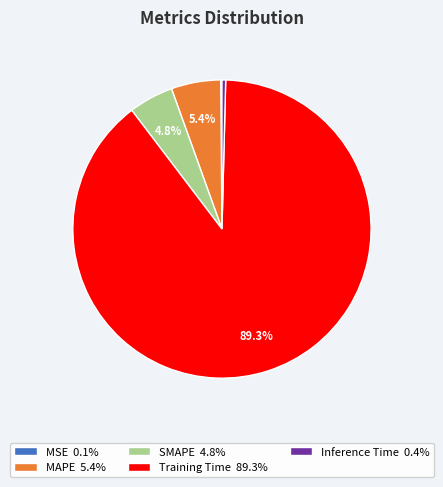

Which has a higher value, Inference Time or SMAPE?

SMAPE